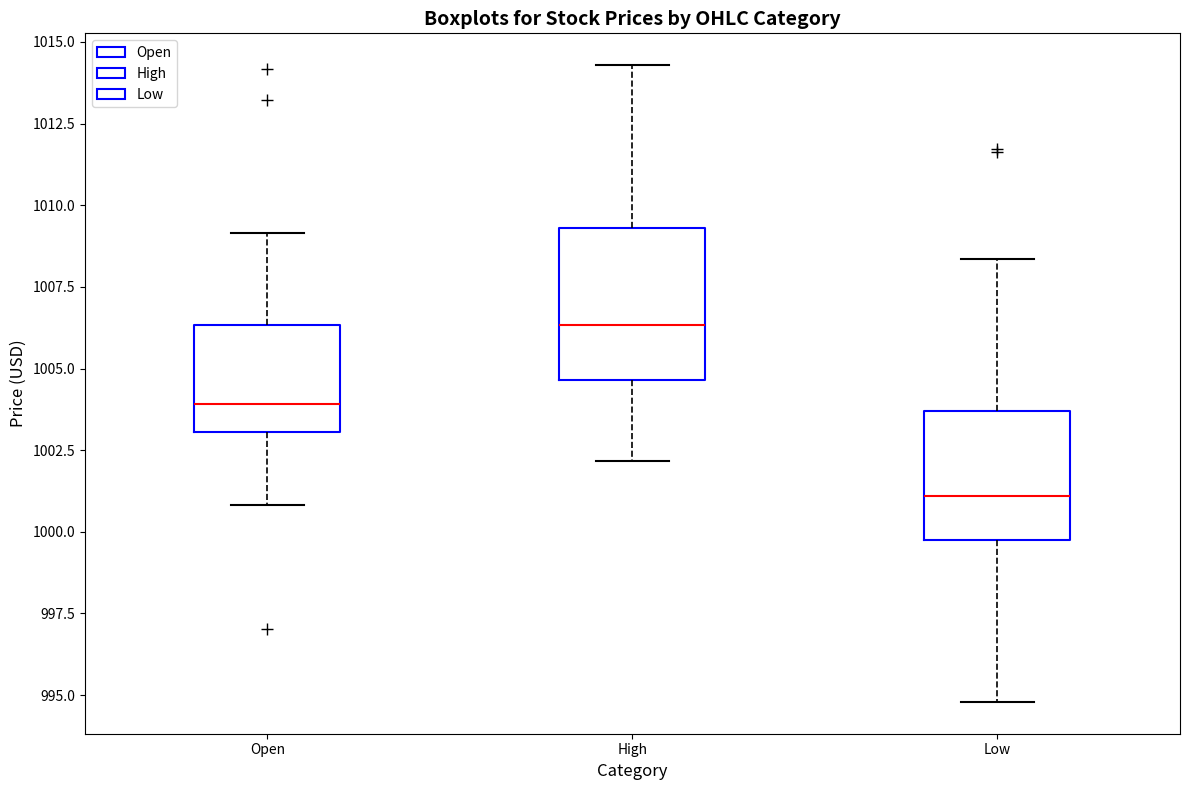

Reading left to right, read every box against the y-axis: the position of its median line, the range the box covers, and the ends of its whiskers. The values are not printed on the chart, so give them approximately, as read against the axis.

Open: median 1004.0, box 1003.0 to 1006.5, whiskers 1001.0 to 1009.0
High: median 1006.5, box 1004.5 to 1009.5, whiskers 1002.0 to 1014.5
Low: median 1001.0, box 999.5 to 1003.5, whiskers 995.0 to 1008.5